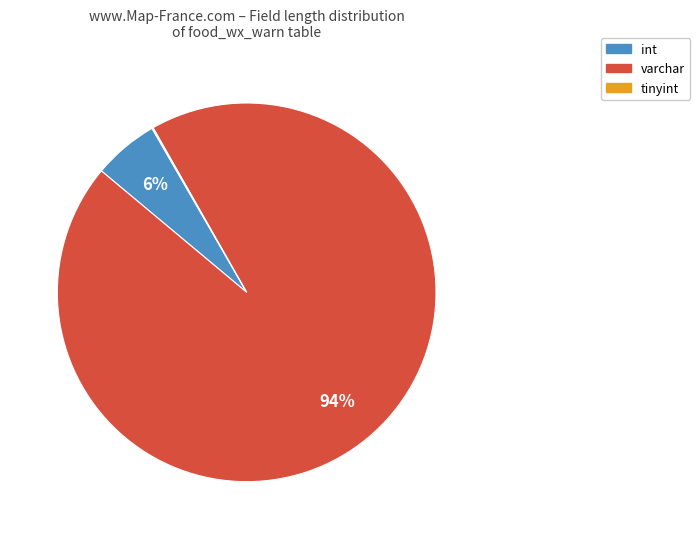

Is there a majority slice in this chart?

Yes